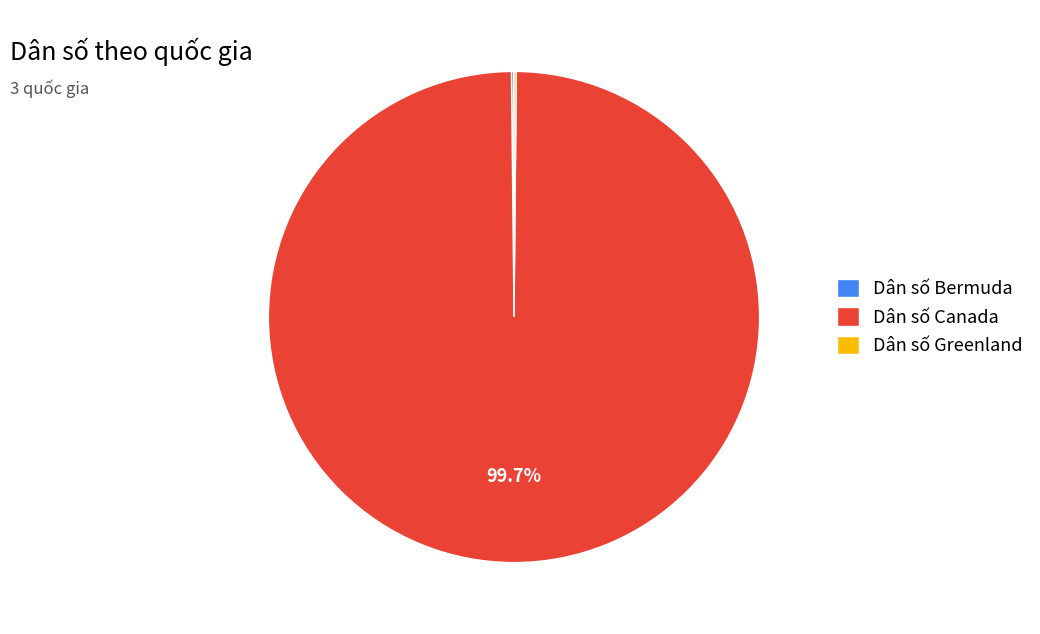

What is the largest slice in the pie chart?

Dân số Canada